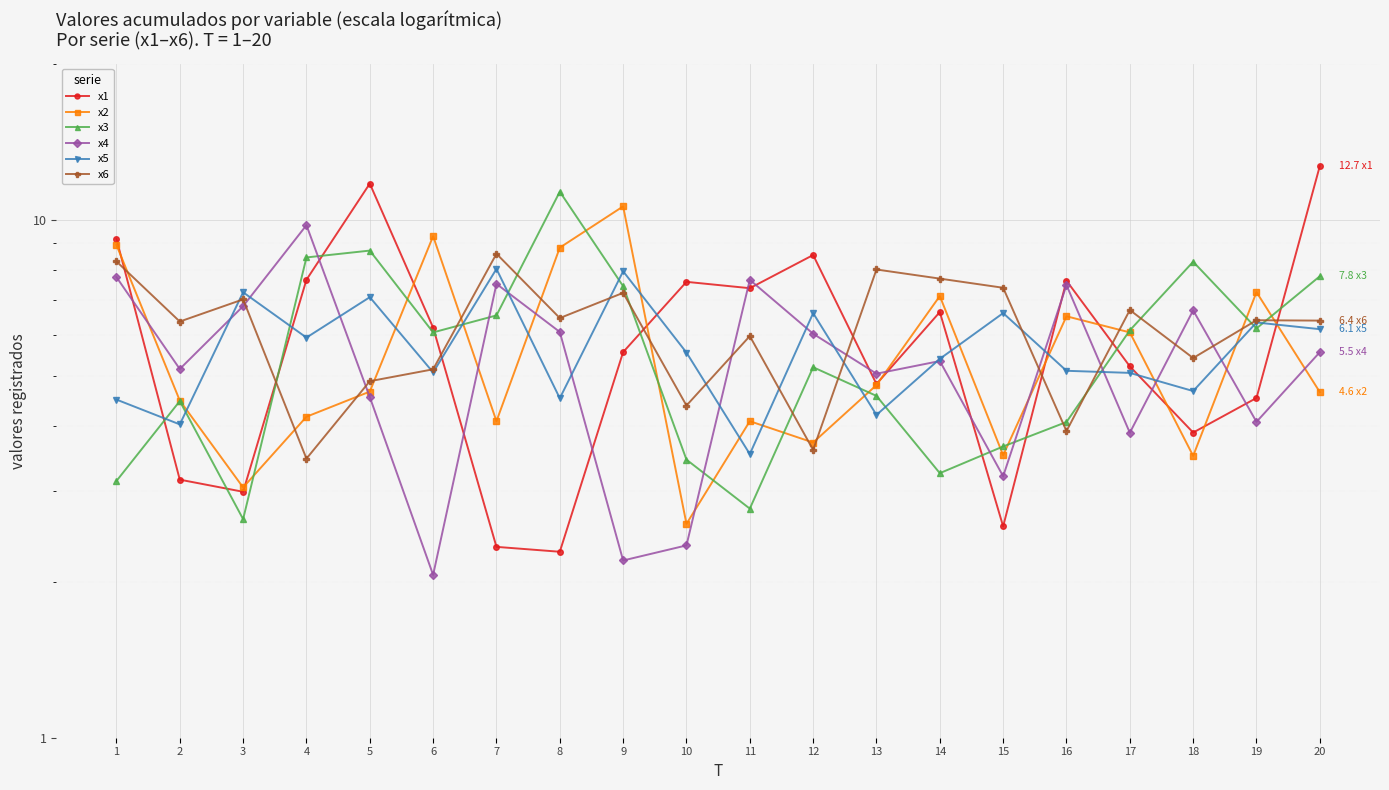

Which series changed the most between 6 and 13?

x2